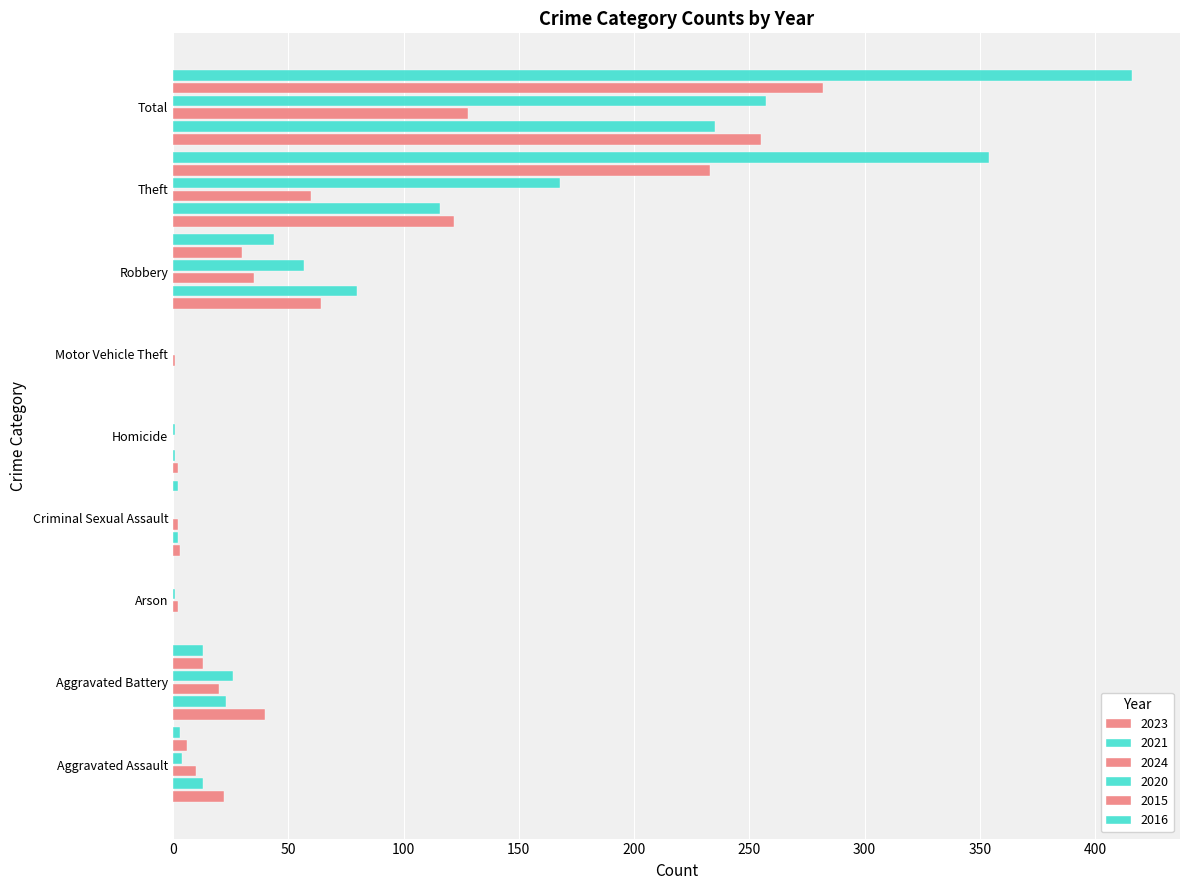

Which series has the largest total across all categories?

2016